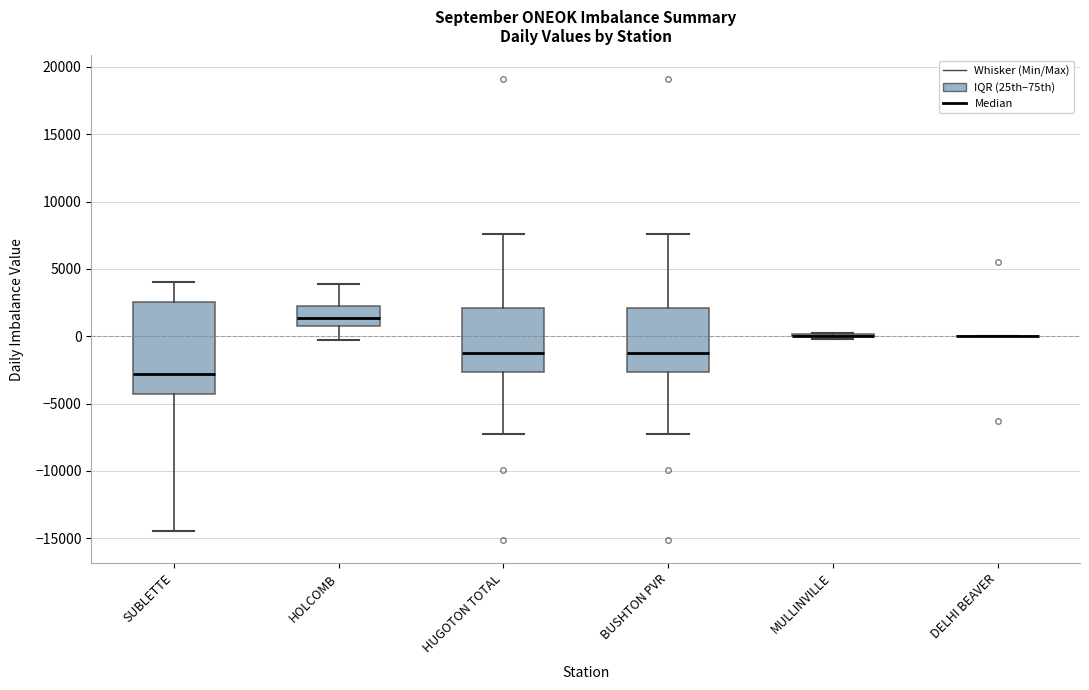

Reading left to right, transcribe this box plot: for each box, give where its median line is, the range the box spans, and where its two whiskers end, as read against the y-axis. The values are not printed on the chart, so give them approximately, as read against the axis.

SUBLETTE: median -3000, box -4500 to 2500, whiskers -14500 to 4000
HOLCOMB: median 1500, box 1000 to 2500, whiskers 0 to 4000
HUGOTON TOTAL: median -1000, box -2500 to 2000, whiskers -7000 to 7500
BUSHTON PVR: median -1000, box -2500 to 2000, whiskers -7000 to 7500
MULLINVILLE: box collapsed to a line at 0, whiskers 0 to 0
DELHI BEAVER: box collapsed to a line at 0, whiskers 0 to 0